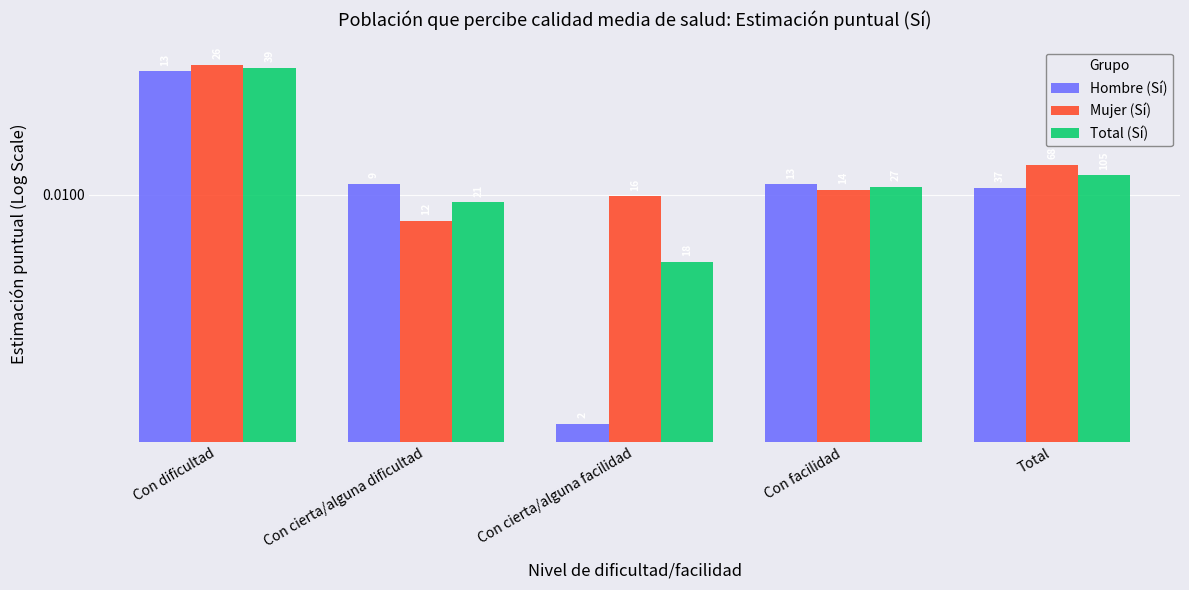

List the labels in order of Total (Sí) value, smallest first.

Con cierta/alguna facilidad, Con cierta/alguna dificultad, Con facilidad, Total, Con dificultad